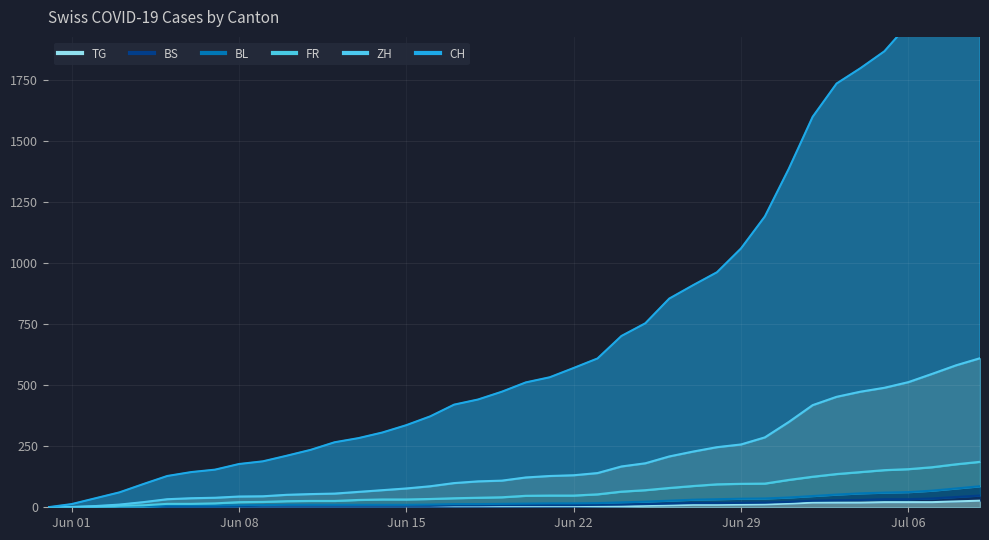

How many values in the ZH series exceed 122?

19